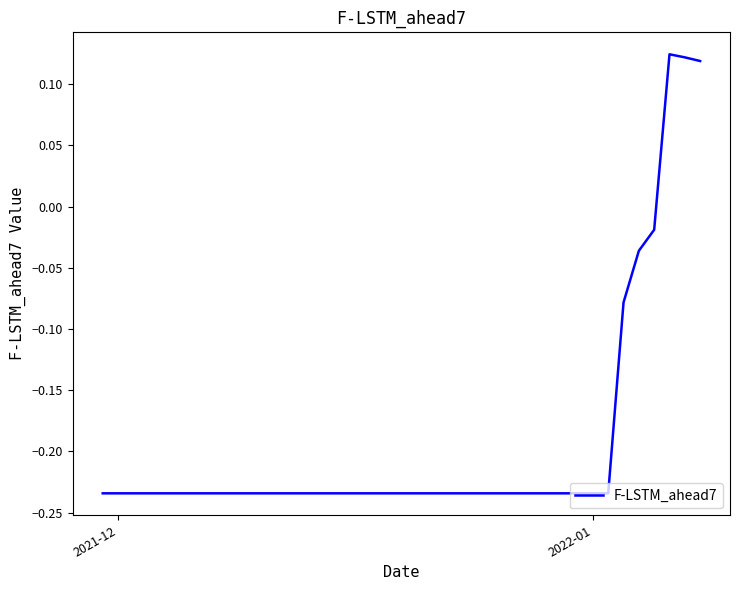

What is the difference between the maximum and minimum values?

0.4